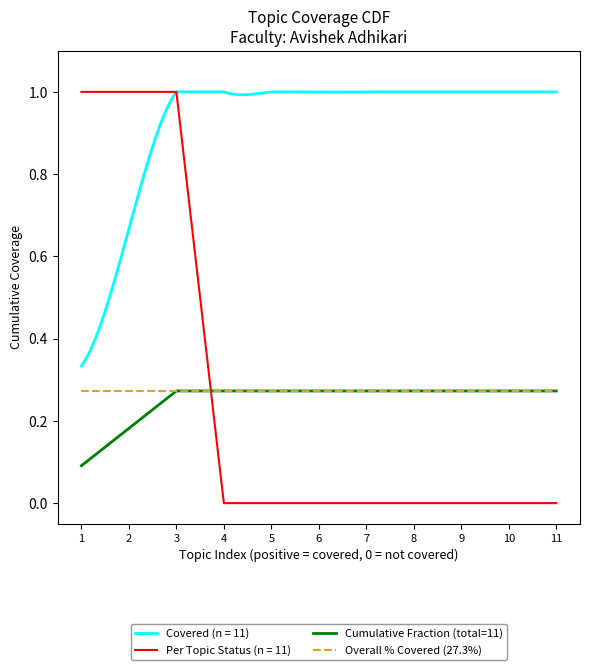

Is it true that Cumulative Fraction (total=11) equals 0.4 at 4?

False